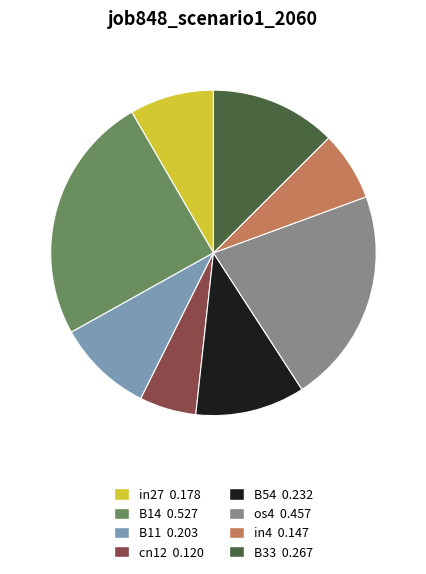

Is there a majority slice in this chart?

No